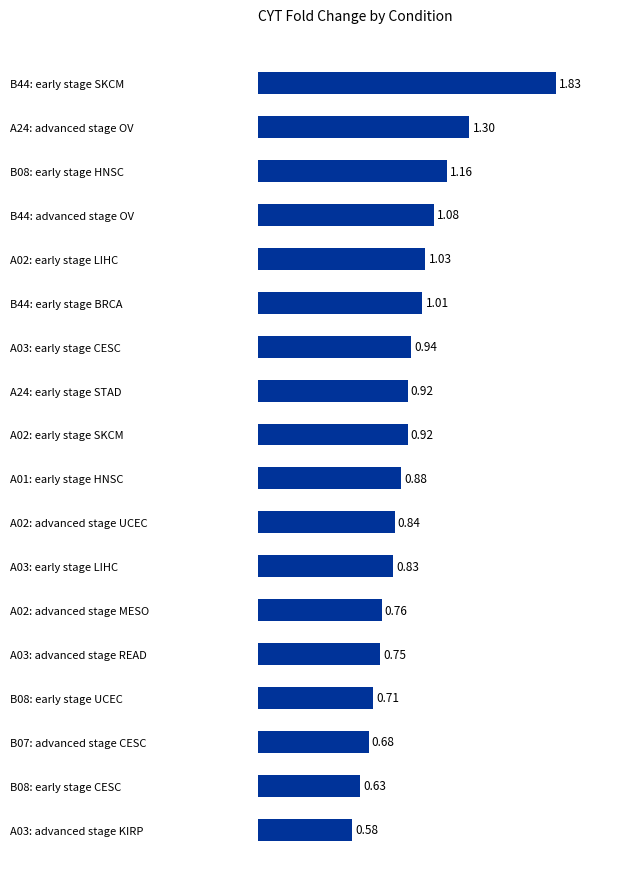

Between A03: early stage CESC and A03: advanced stage READ, which is larger?

A03: early stage CESC